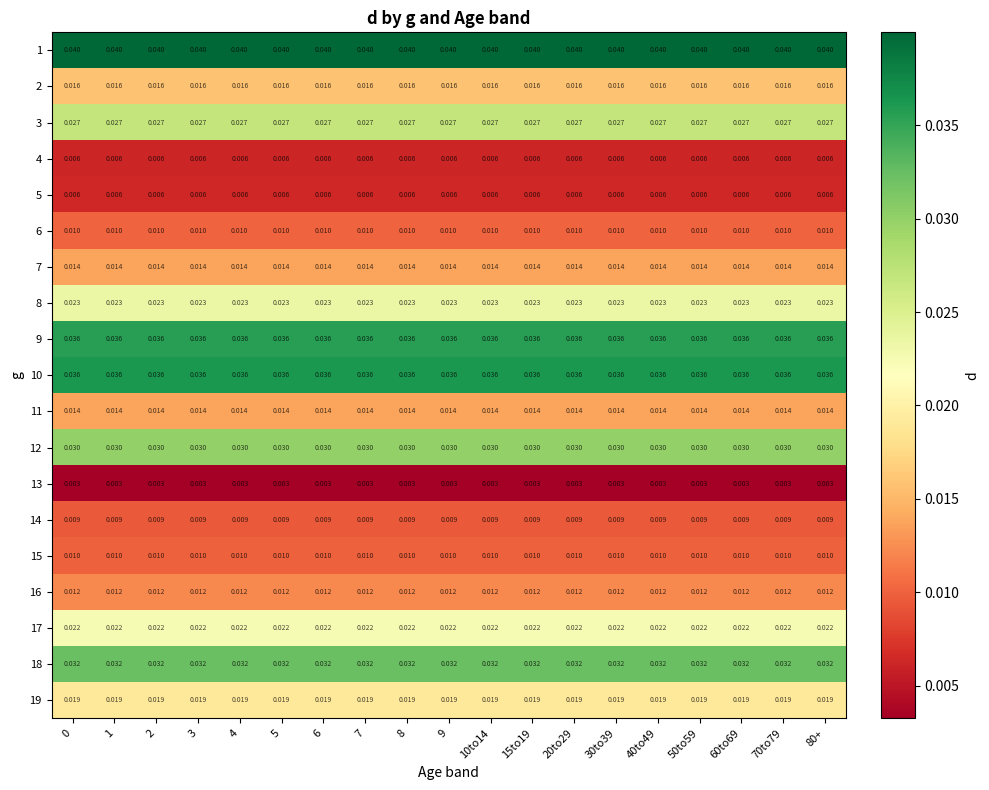

Is the value of 7 at 10to14 greater than the value of 17 at 30to39?

No